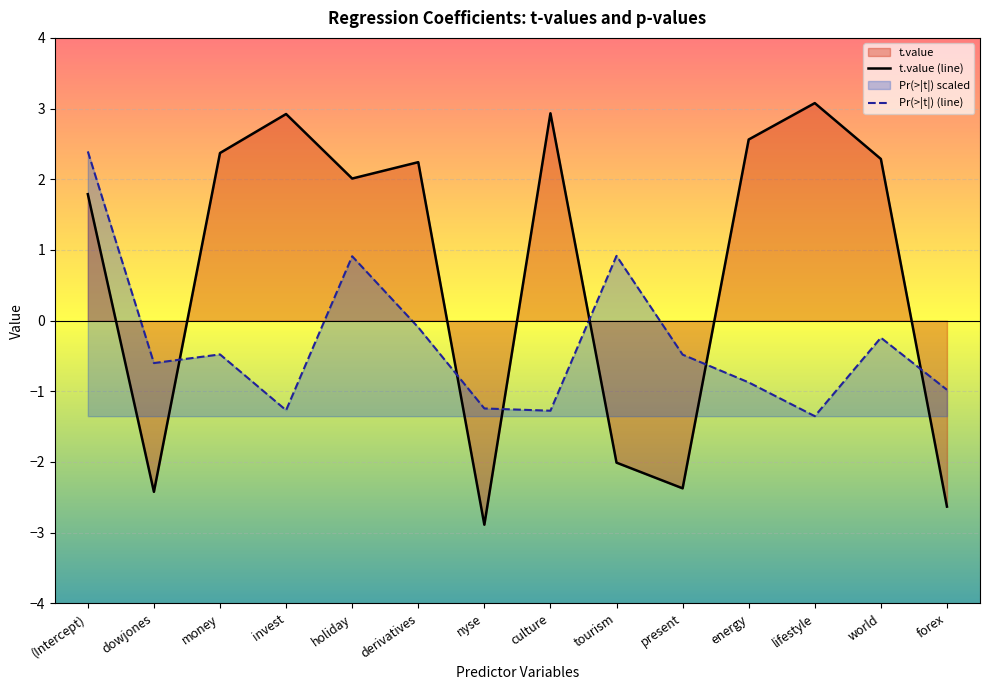

Reading left to right, extract all data points from this chart.

t.value (line): (Intercept)=1.8	dowjones=-2.4	money=2.4	invest=2.9	holiday=2.0	derivatives=2.2	nyse=-2.9	culture=2.9	tourism=-2.0	present=-2.4	energy=2.6	lifestyle=3.1	world=2.3	forex=-2.6
Pr(>|t|) (line): (Intercept)=2.4	dowjones=-0.6	money=-0.5	invest=-1.3	holiday=0.9	derivatives=-0.1	nyse=-1.2	culture=-1.3	tourism=0.9	present=-0.5	energy=-0.9	lifestyle=-1.4	world=-0.2	forex=-1.0